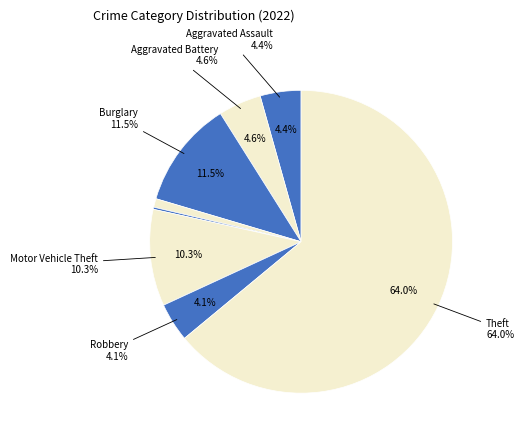

To the nearest percent, what percentage of the pie is Robbery?

4%